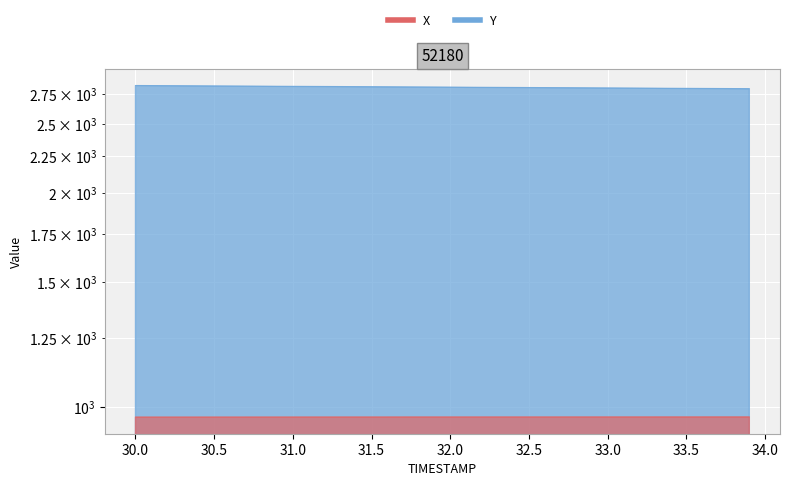

Reading left to right, what are all the values shown in this chart?

X: 30.0=967.3	30.1=967.3	30.2=967.3	30.3=967.3	30.4=967.3	30.5=967.3	30.6=967.4	30.7=967.4	30.8=967.4	30.9=967.4	31.0=967.4	31.1=967.4	31.2=967.5	31.3=967.5	31.4=967.5	31.5=967.5	31.6=967.5	31.7=967.5	31.8=967.5	31.9=967.6	32.0=967.6	32.1=967.6	32.2=967.6	32.3=967.6	32.4=967.6	32.5=967.6	32.6=967.6	32.7=967.6	32.8=967.6	32.9=967.6	33.0=967.7	33.1=967.7	33.2=967.7	33.3=967.7	33.4=967.7	33.5=967.7	33.6=967.7	33.7=967.7	33.8=967.8	33.9=967.8
Y: 30.0=2828.4	30.1=2827.7	30.2=2827.0	30.3=2826.2	30.4=2825.5	30.5=2824.7	30.6=2824.0	30.7=2823.2	30.8=2822.5	30.9=2821.8	31.0=2821.1	31.1=2820.3	31.2=2819.6	31.3=2818.9	31.4=2818.2	31.5=2817.5	31.6=2816.8	31.7=2816.0	31.8=2815.3	31.9=2814.5	32.0=2813.8	32.1=2813.0	32.2=2812.3	32.3=2811.5	32.4=2810.8	32.5=2810.0	32.6=2809.3	32.7=2808.6	32.8=2807.8	32.9=2807.1	33.0=2806.3	33.1=2805.6	33.2=2804.8	33.3=2804.1	33.4=2803.3	33.5=2802.6	33.6=2801.8	33.7=2801.1	33.8=2800.4	33.9=2799.7